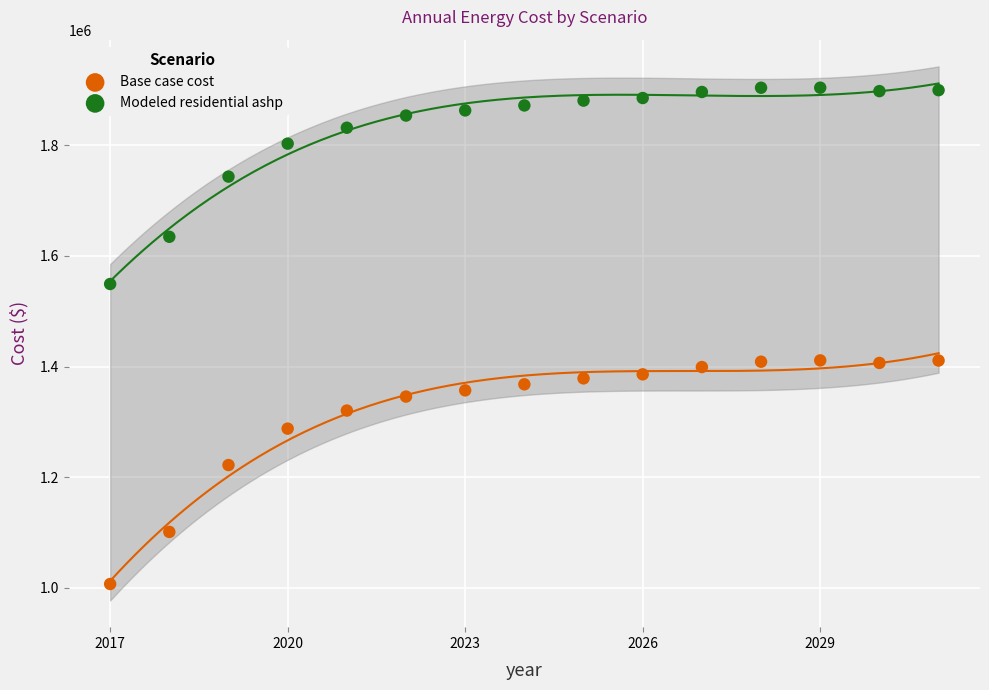

In the Modeled residential ashp series, what Y value is closest to 1726944?

1743630.1